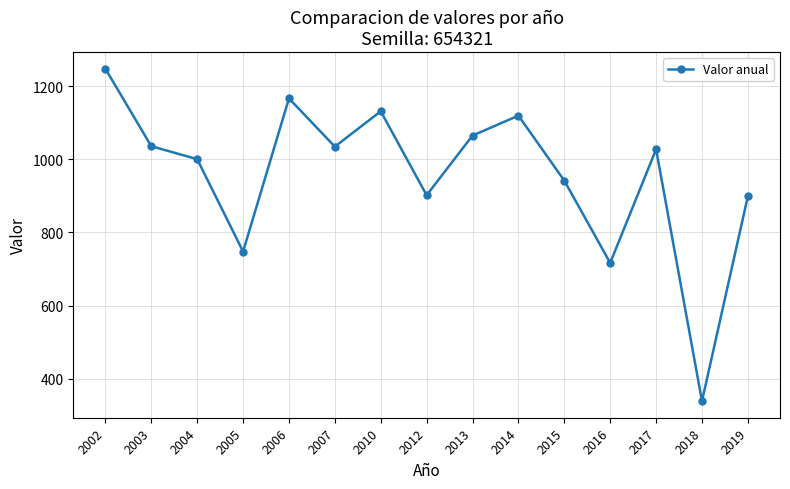

True or false: the data shows 716.7 at 2016.

True